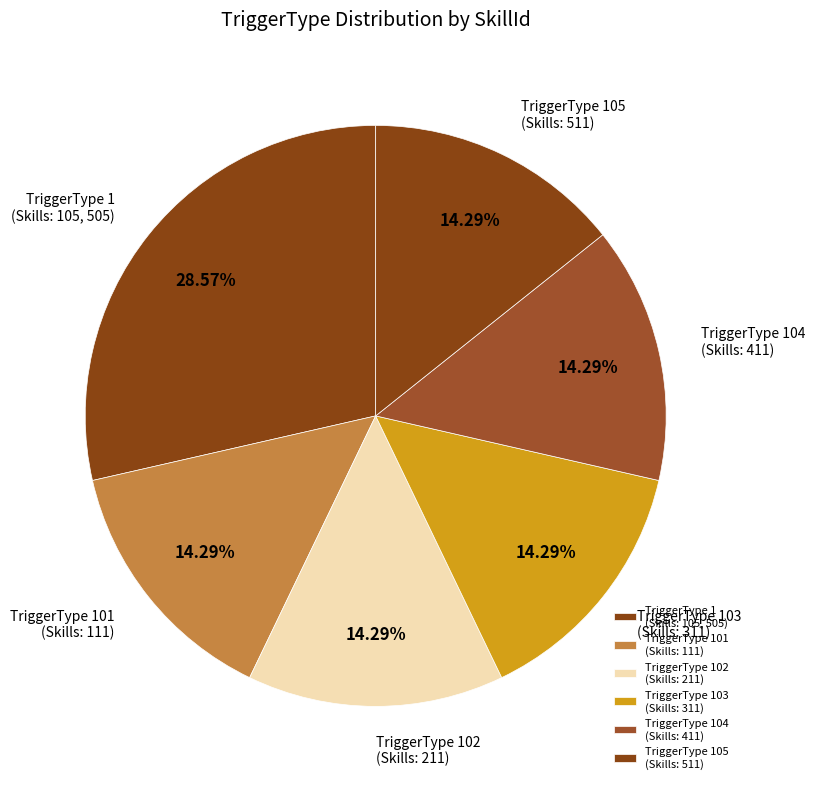

Does any single category account for the majority?

No